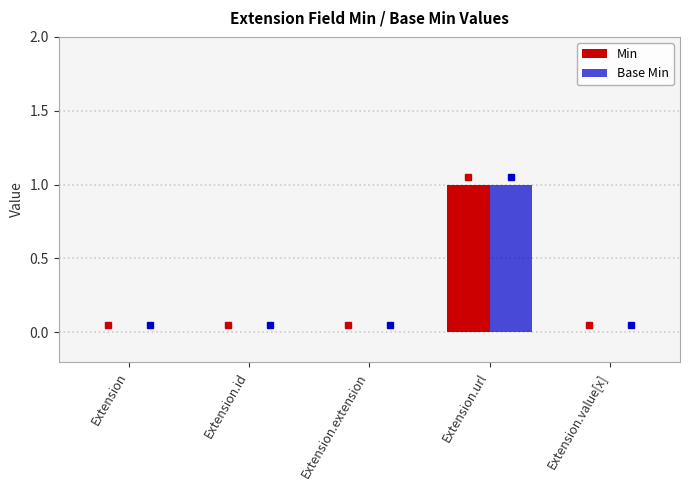

At which category is the sum across all series the highest?

Extension.url